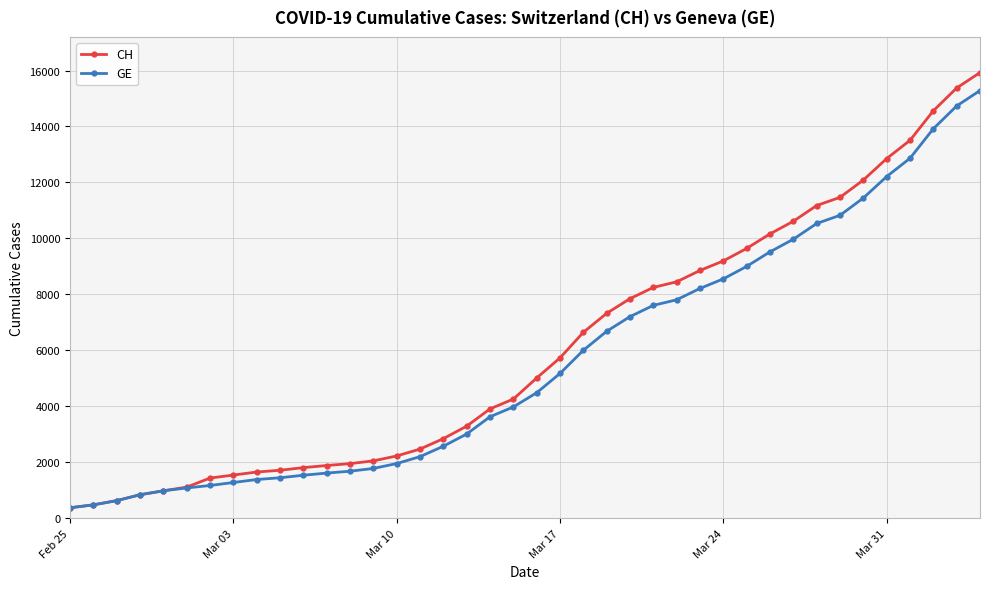

What is the minimum value shown in the chart?

375